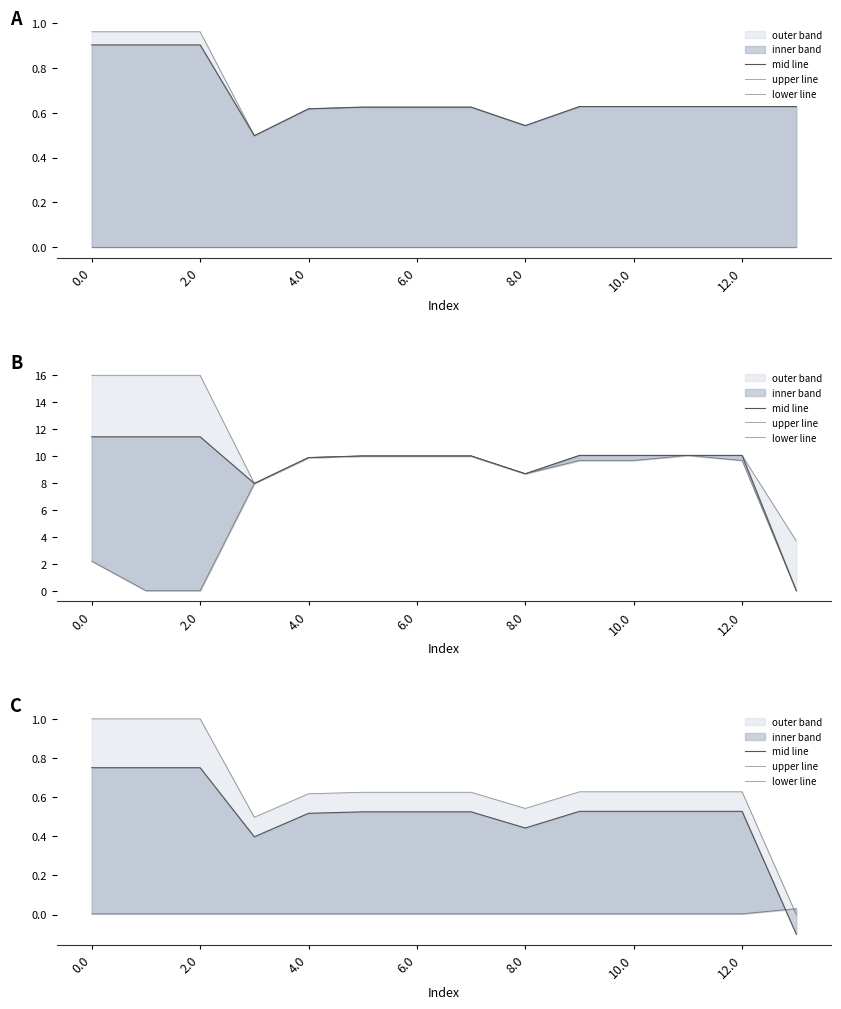

Rank the series at 13 from highest to lowest value.

lower line, upper line, mid line